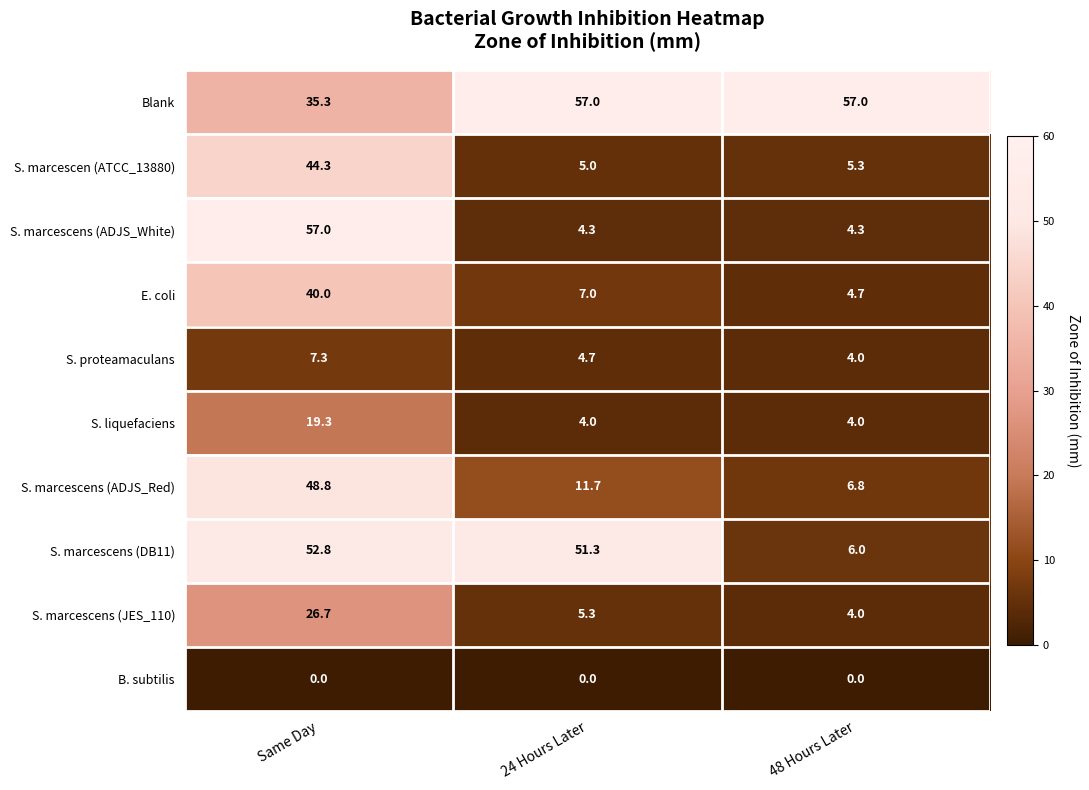

What is the sum of all Blank values?

149.3